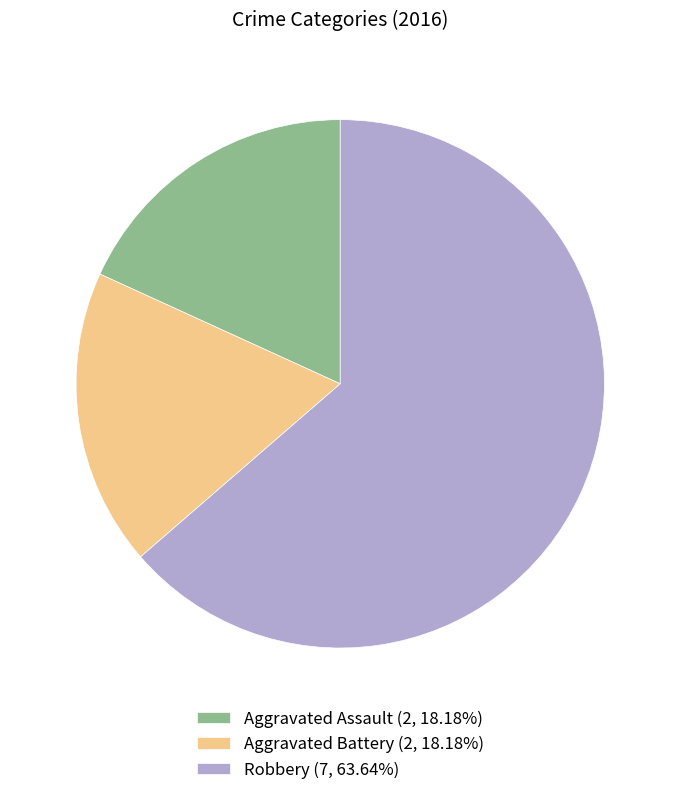

Do Aggravated Battery (2, 18.18%) and Aggravated Assault (2, 18.18%) together represent more than half of the pie?

No